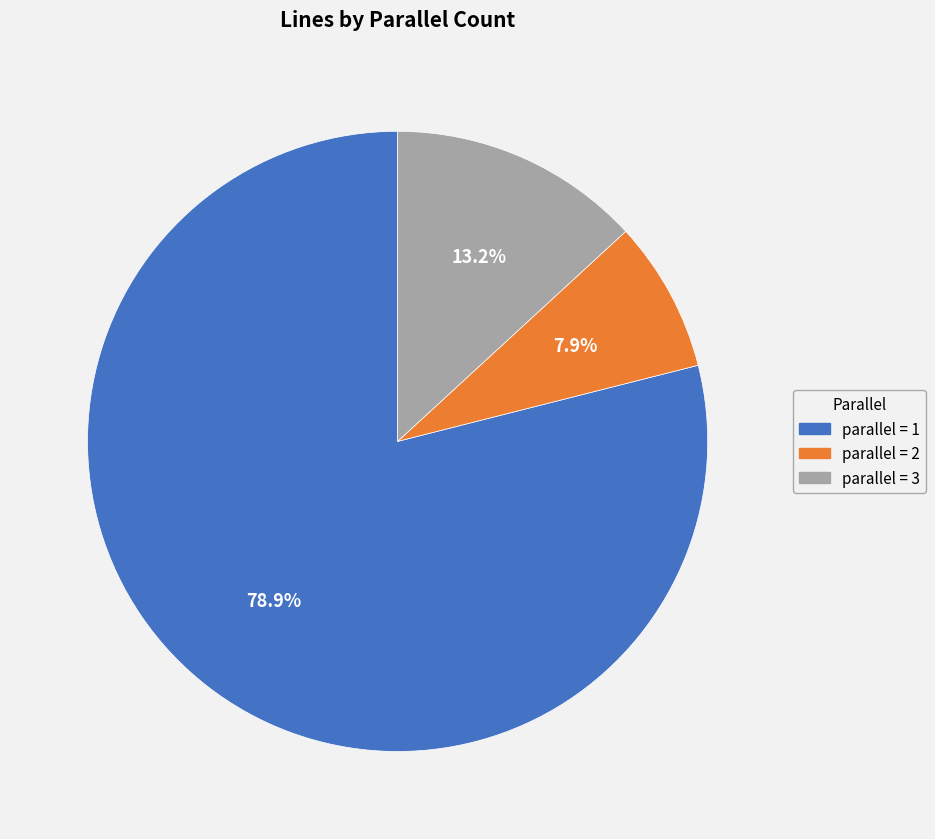

Does any single category account for the majority?

Yes